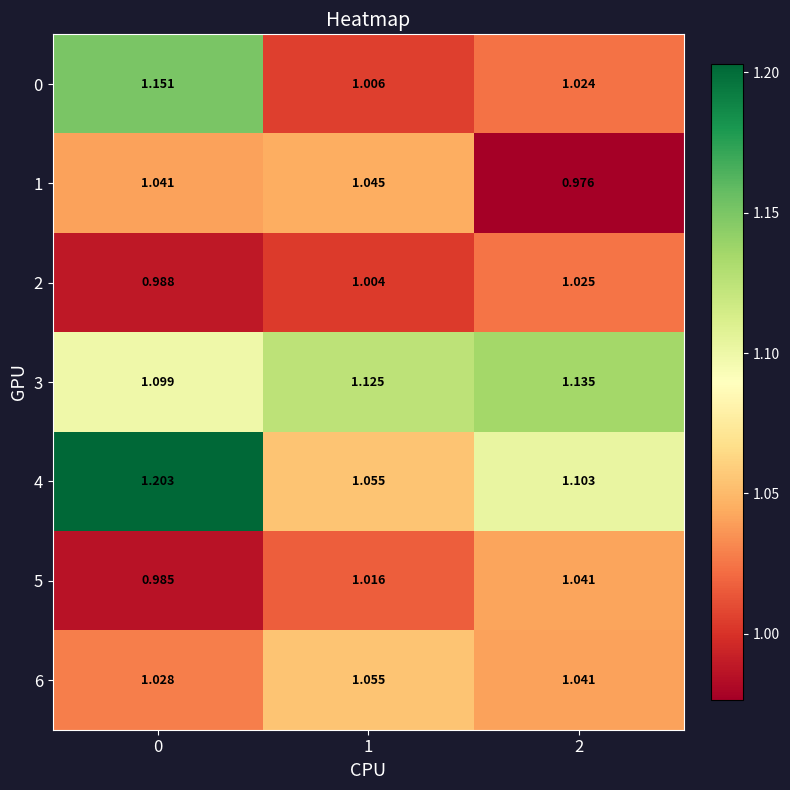

Between 0 and 1, which series saw the biggest shift?

4